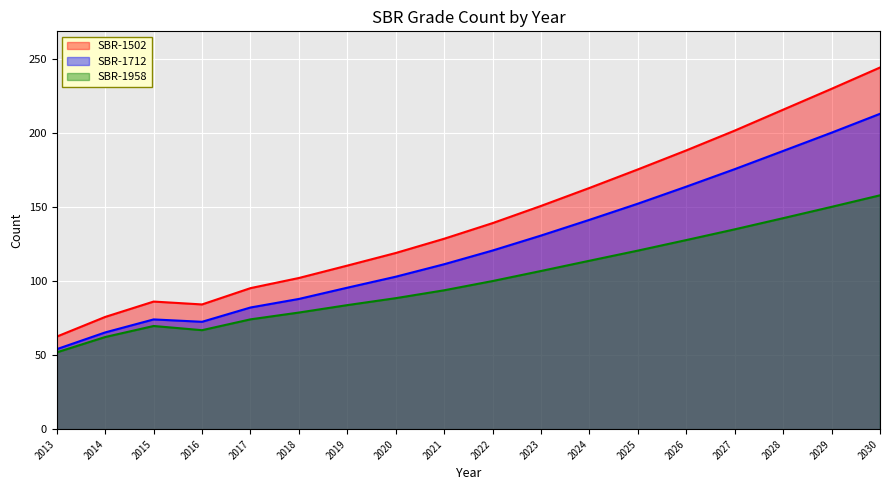

Is it true that SBR-1958 equals 62.3 at 2014?

True